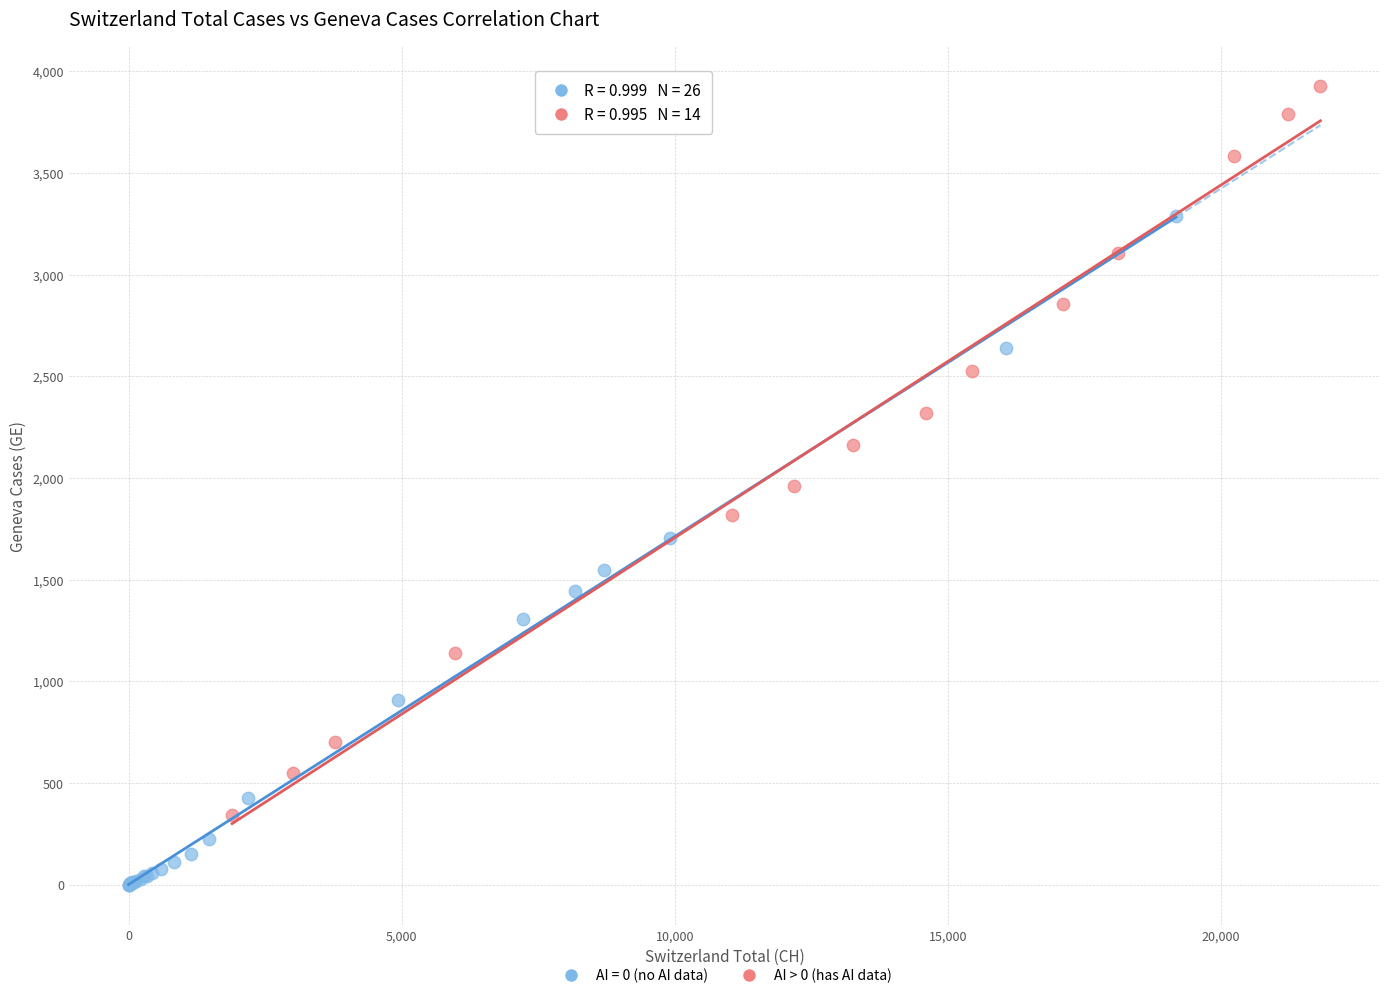

Which series contains the lowest Y value?

AI = 0 (no AI data)